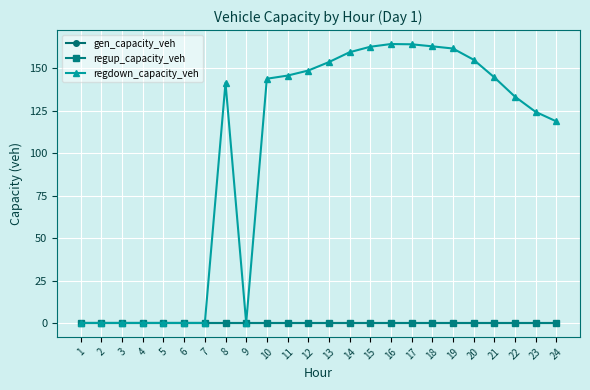

Is this an area chart (filled region under the line)?

No